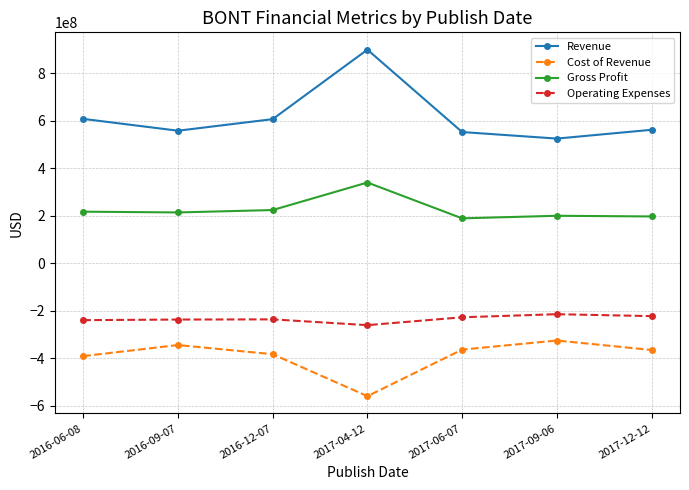

The Revenue series shows 553021000 at 2017-06-07. True or false?

True